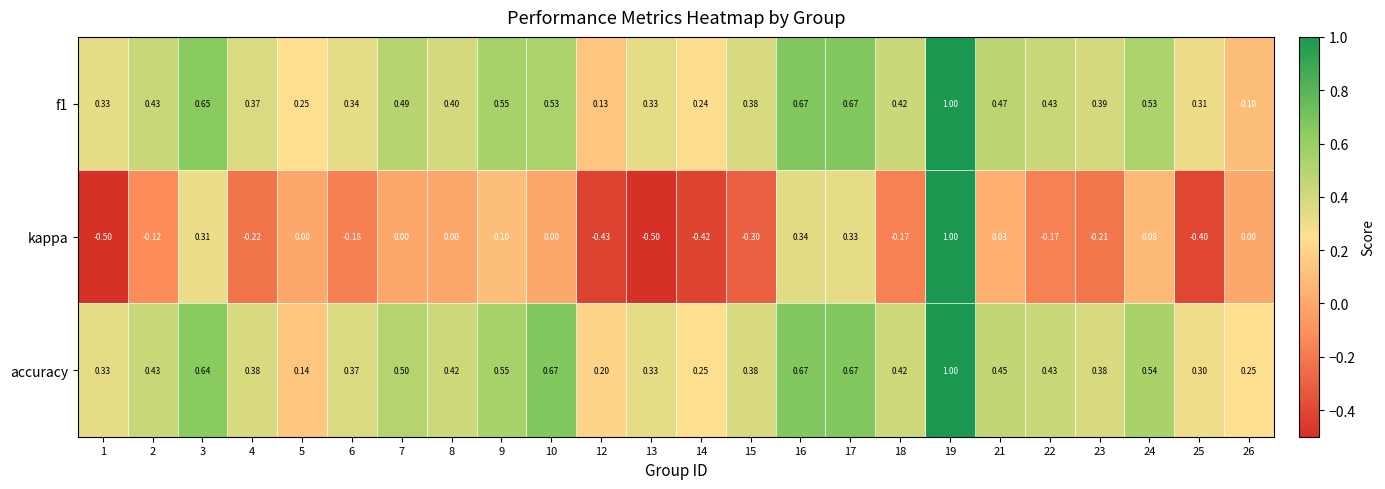

Which series has the widest spread of values?

kappa